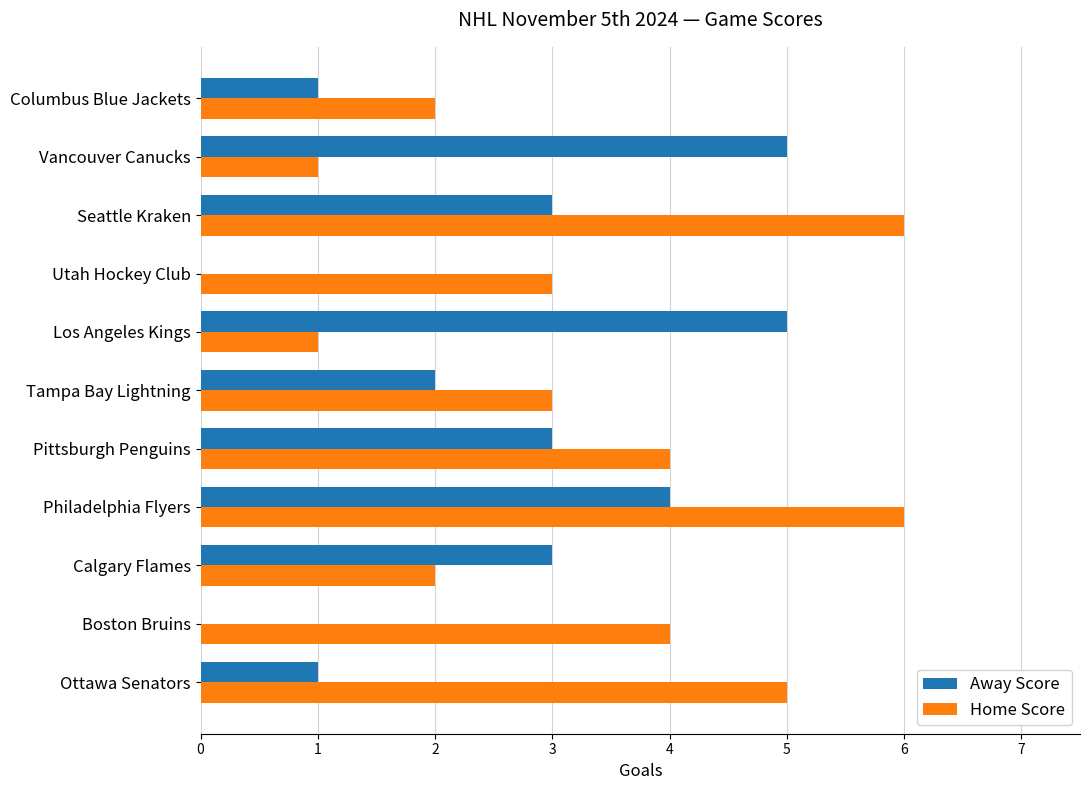

The Away Score series shows 3 at Vancouver Canucks. True or false?

False